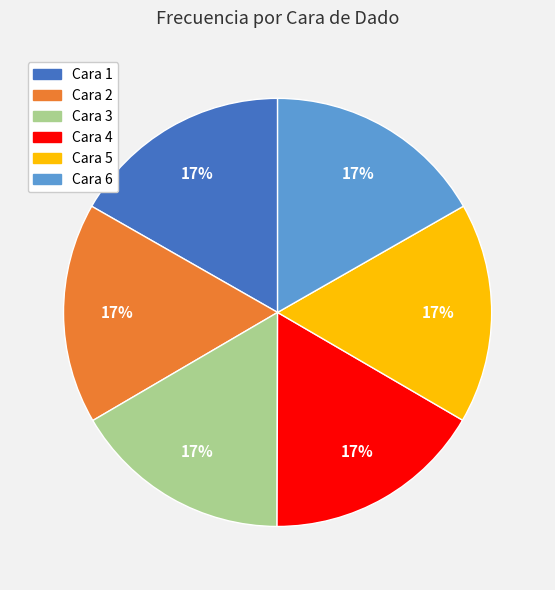

To the nearest percent, what is the average slice percentage?

17%